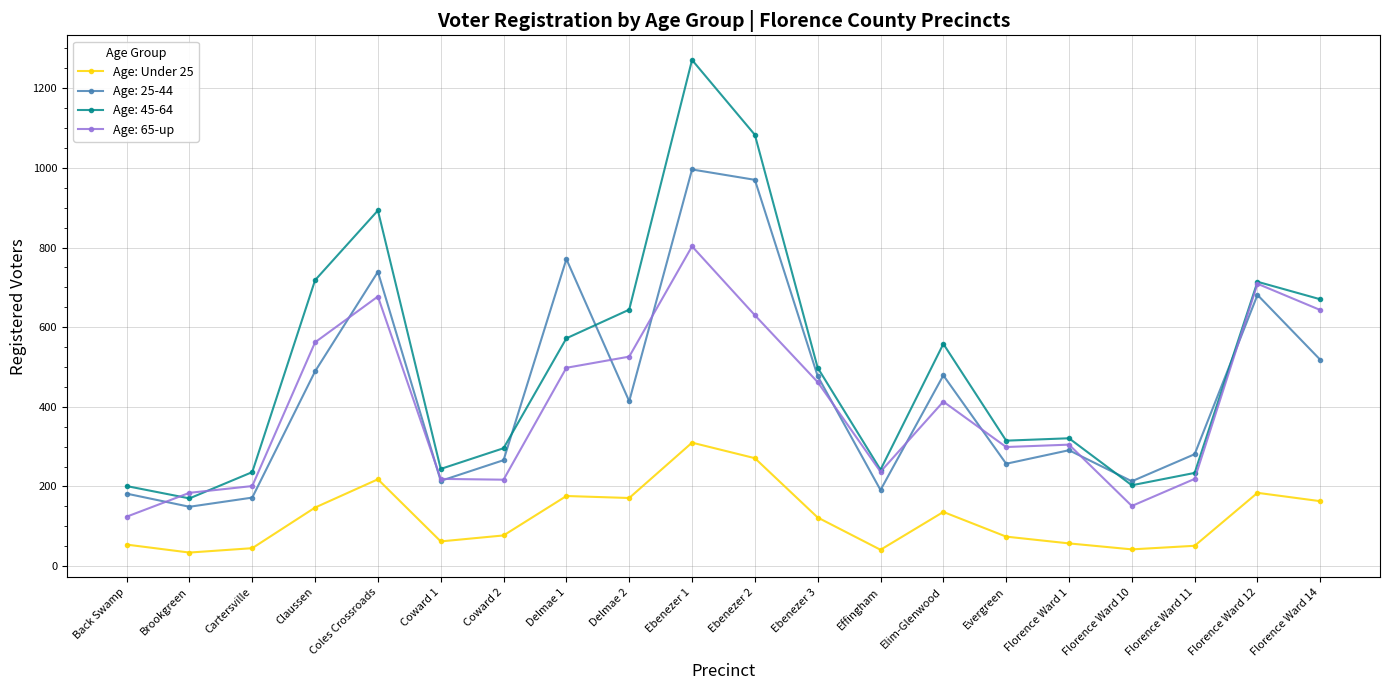

Which label corresponds to the largest value in the chart?

Ebenezer 1